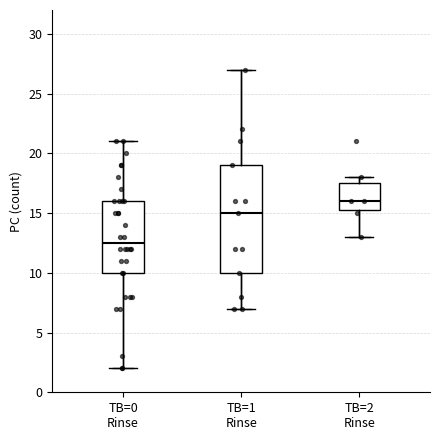

Which box is the tallest, from its lower edge to its upper edge?

TB=1 Rinse